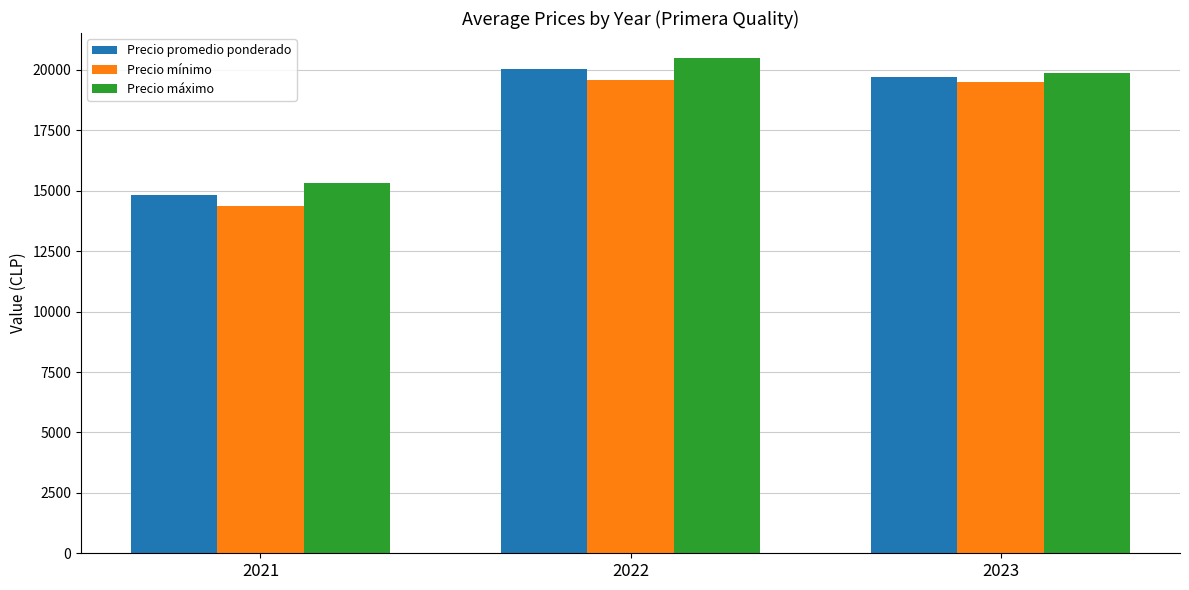

How many bars are there in each group?

3